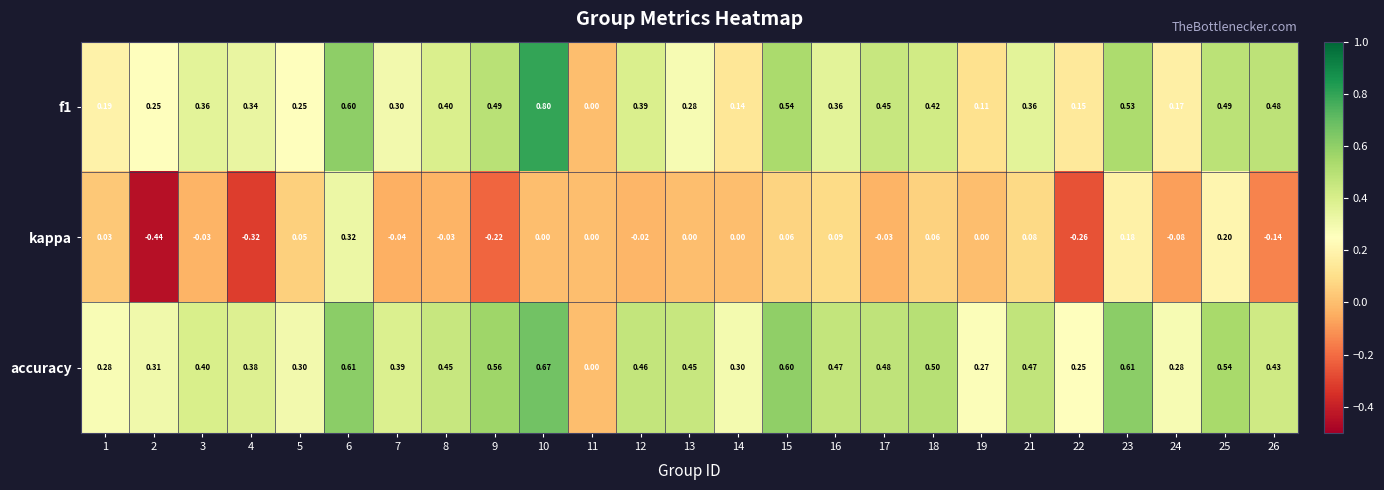

Between 16 and 26, which series saw the biggest shift?

kappa